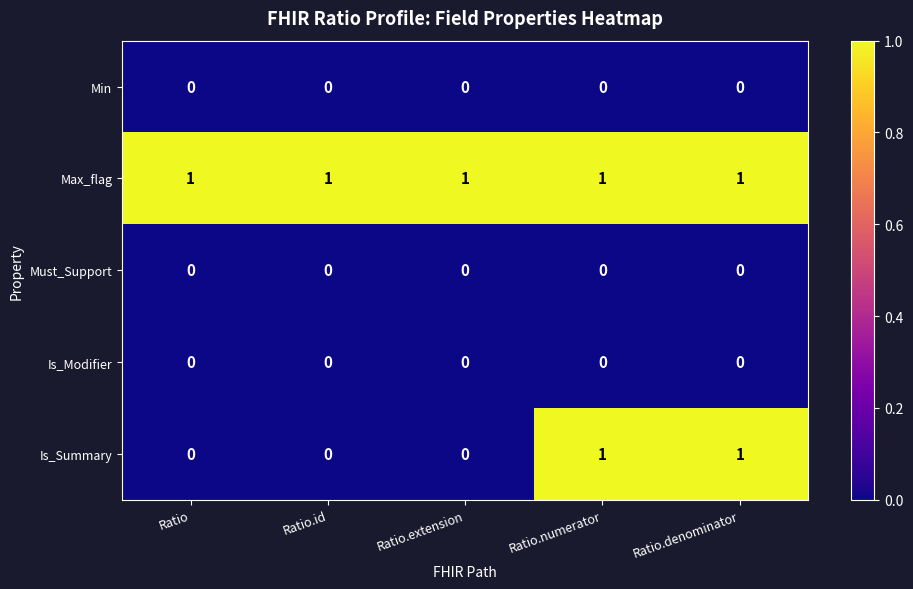

The Must_Support series shows 0 at Ratio.id. True or false?

True